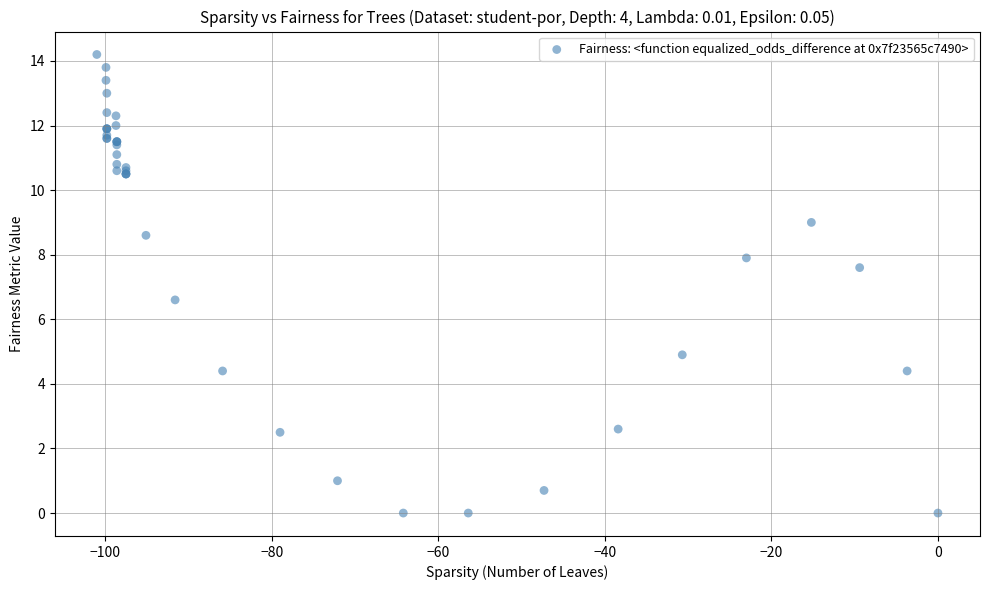

What Y value in the scatter plot is closest to 7?

6.6